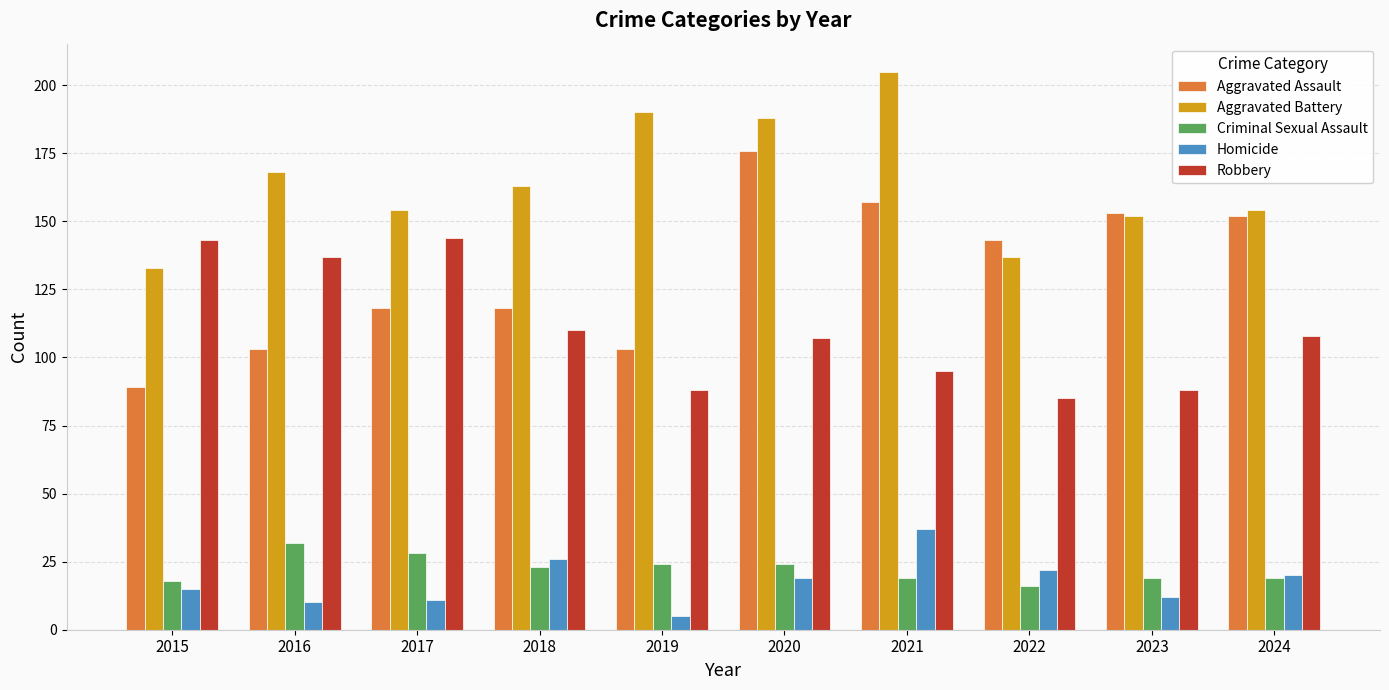

What is the sum of all Homicide values?

177